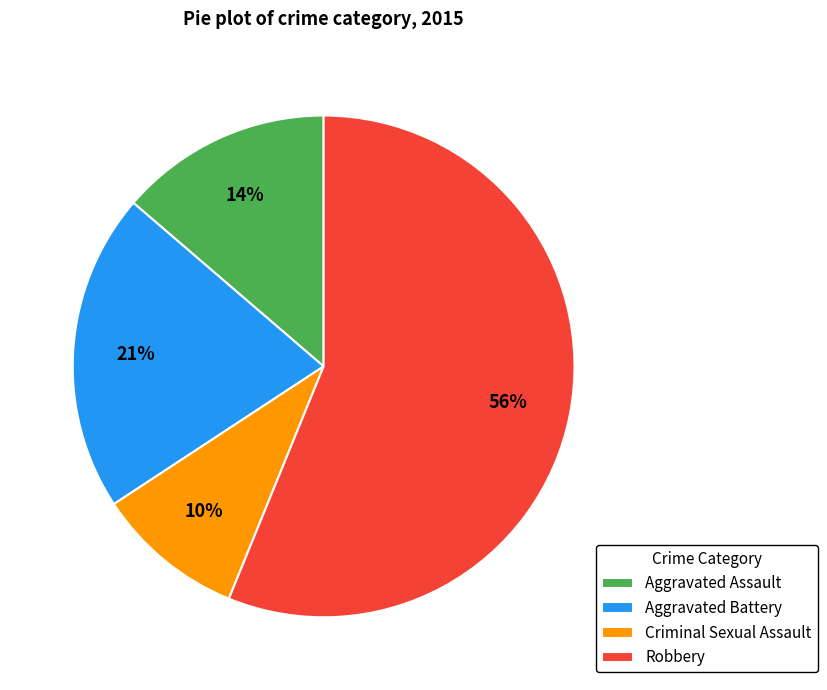

Rank the categories by value from lowest to highest.

Criminal Sexual Assault, Aggravated Assault, Aggravated Battery, Robbery